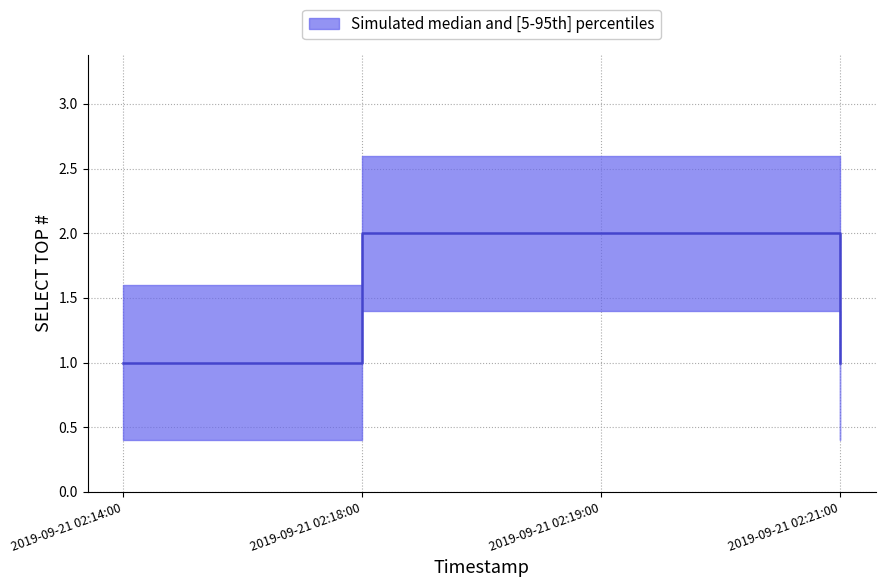

True or false: the data shows 2 at 2019-09-21 02:18:00.

True